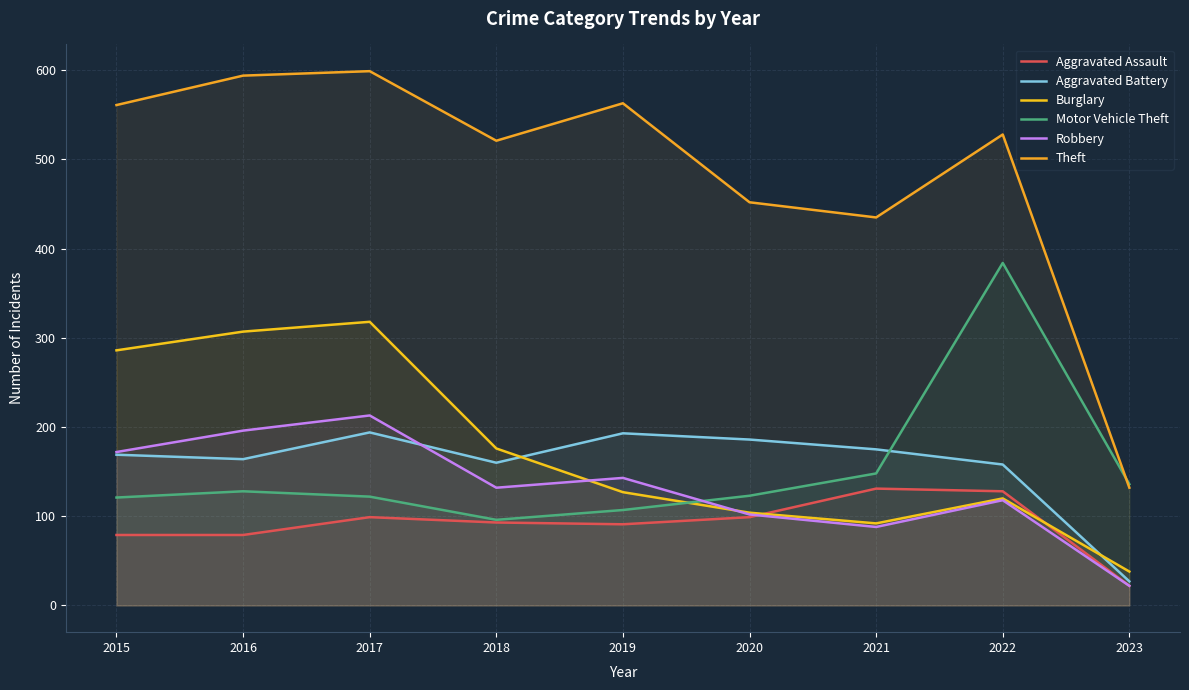

How many data points in Theft are less than 528?

4